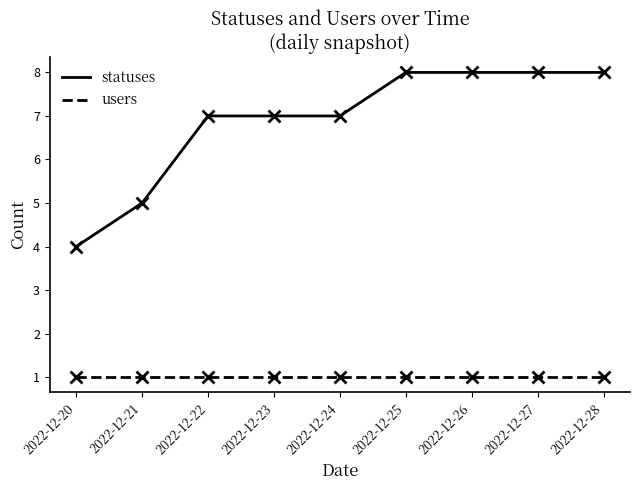

True or false: statuses and users cross at least once.

False